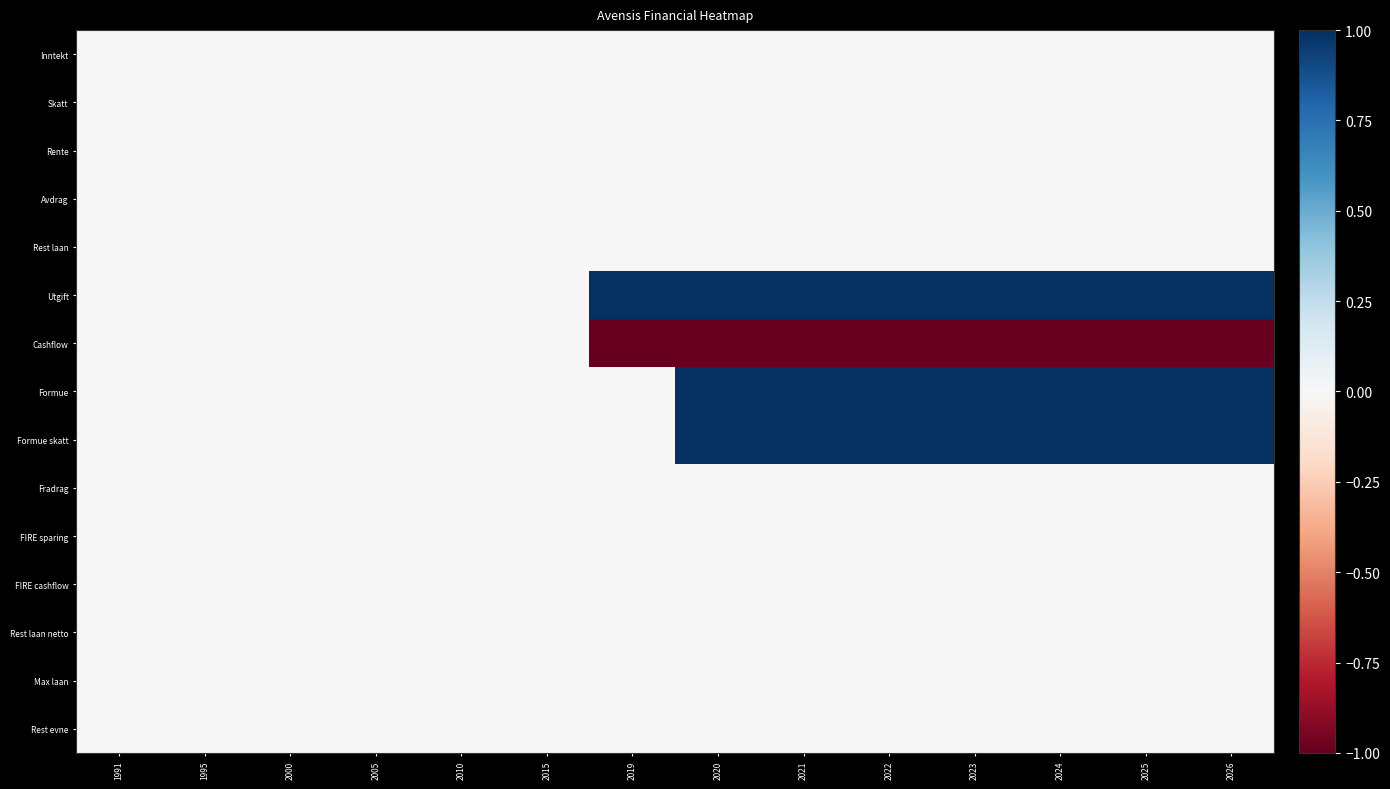

Reading left to right, list all the values displayed in this chart.

Inntekt: 1991=0	1995=0	2000=0	2005=0	2010=0	2015=0	2019=0	2020=0	2021=0	2022=0	2023=0	2024=0	2025=0	2026=0
Skatt: 1991=0	1995=0	2000=0	2005=0	2010=0	2015=0	2019=0	2020=0	2021=0	2022=0	2023=0	2024=0	2025=0	2026=0
Rente: 1991=0	1995=0	2000=0	2005=0	2010=0	2015=0	2019=0	2020=0	2021=0	2022=0	2023=0	2024=0	2025=0	2026=0
Avdrag: 1991=0	1995=0	2000=0	2005=0	2010=0	2015=0	2019=0	2020=0	2021=0	2022=0	2023=0	2024=0	2025=0	2026=0
Rest laan: 1991=0	1995=0	2000=0	2005=0	2010=0	2015=0	2019=0	2020=0	2021=0	2022=0	2023=0	2024=0	2025=0	2026=0
Utgift: 1991=0	1995=0	2000=0	2005=0	2010=0	2015=0	2019=1	2020=1	2021=1	2022=1	2023=1	2024=1	2025=1	2026=1
Cashflow: 1991=0	1995=0	2000=0	2005=0	2010=0	2015=0	2019=-1	2020=-1	2021=-1	2022=-1	2023=-1	2024=-1	2025=-1	2026=-1
Formue: 1991=0	1995=0	2000=0	2005=0	2010=0	2015=0	2019=0	2020=1	2021=1	2022=1	2023=1	2024=1	2025=1	2026=1
Formue skatt: 1991=0	1995=0	2000=0	2005=0	2010=0	2015=0	2019=0	2020=1	2021=1	2022=1	2023=1	2024=1	2025=1	2026=1
Fradrag: 1991=0	1995=0	2000=0	2005=0	2010=0	2015=0	2019=0	2020=0	2021=0	2022=0	2023=0	2024=0	2025=0	2026=0
FIRE sparing: 1991=0	1995=0	2000=0	2005=0	2010=0	2015=0	2019=0	2020=0	2021=0	2022=0	2023=0	2024=0	2025=0	2026=0
FIRE cashflow: 1991=0	1995=0	2000=0	2005=0	2010=0	2015=0	2019=0	2020=0	2021=0	2022=0	2023=0	2024=0	2025=0	2026=0
Rest laan netto: 1991=0	1995=0	2000=0	2005=0	2010=0	2015=0	2019=0	2020=0	2021=0	2022=0	2023=0	2024=0	2025=0	2026=0
Max laan: 1991=0	1995=0	2000=0	2005=0	2010=0	2015=0	2019=0	2020=0	2021=0	2022=0	2023=0	2024=0	2025=0	2026=0
Rest evne: 1991=0	1995=0	2000=0	2005=0	2010=0	2015=0	2019=0	2020=0	2021=0	2022=0	2023=0	2024=0	2025=0	2026=0